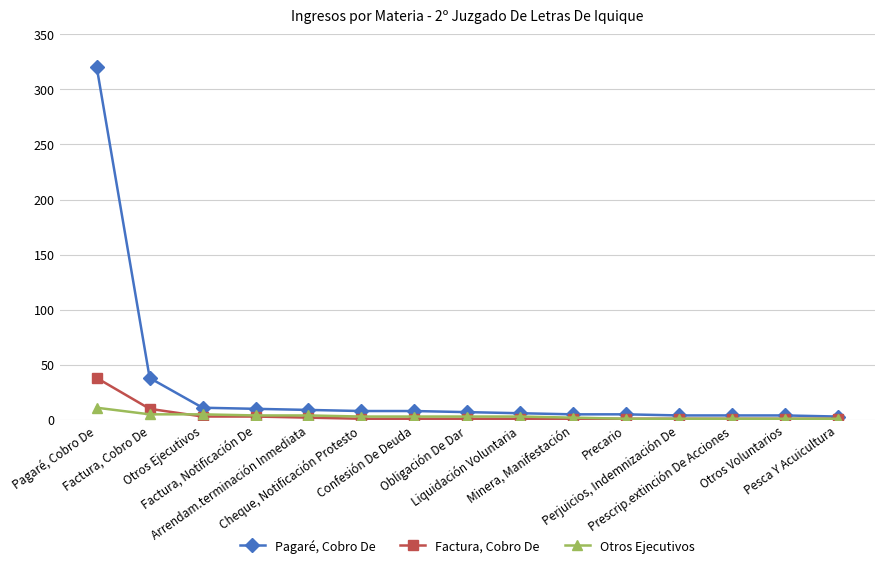

Where do Otros Ejecutivos and Factura, Cobro De first cross each other?

Factura, Cobro De and Otros Ejecutivos